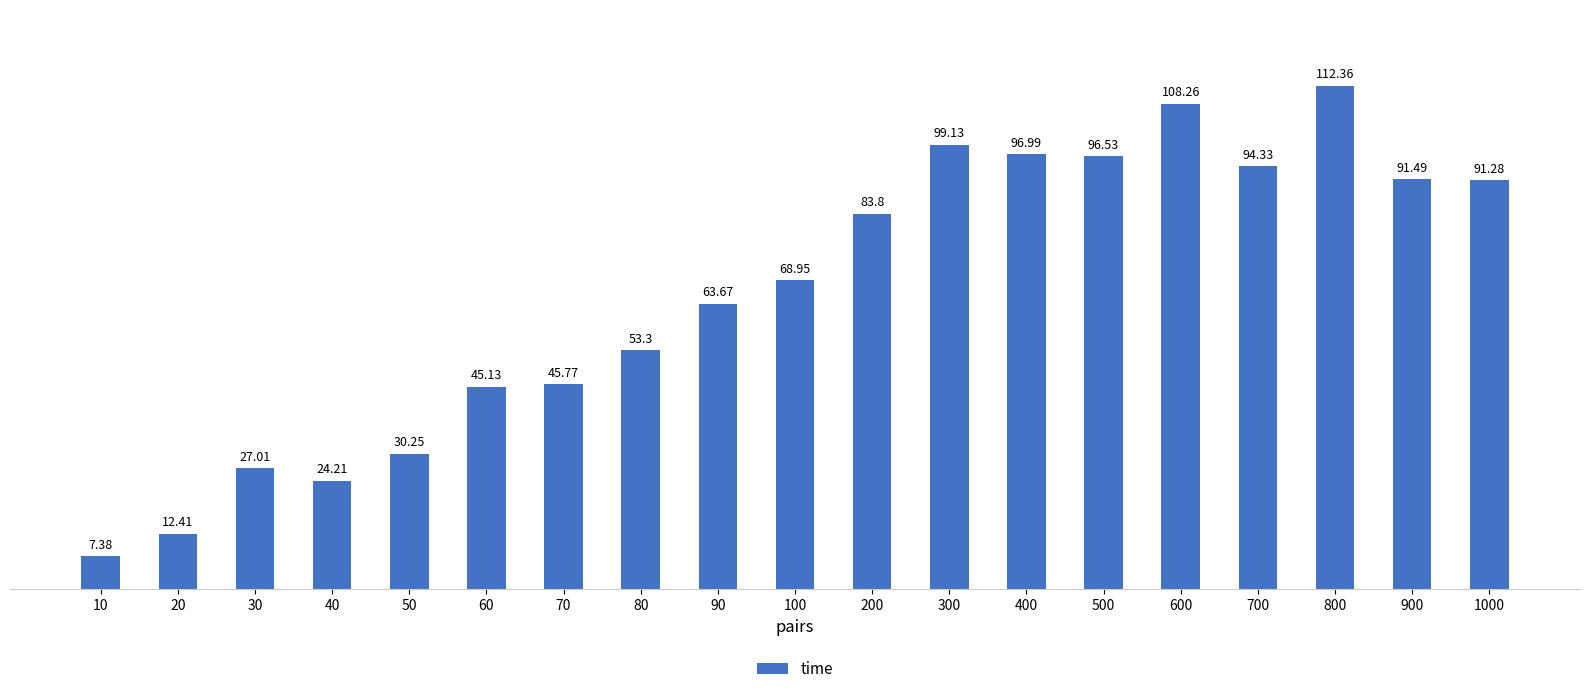

What is the maximum value shown in the chart?

112.4